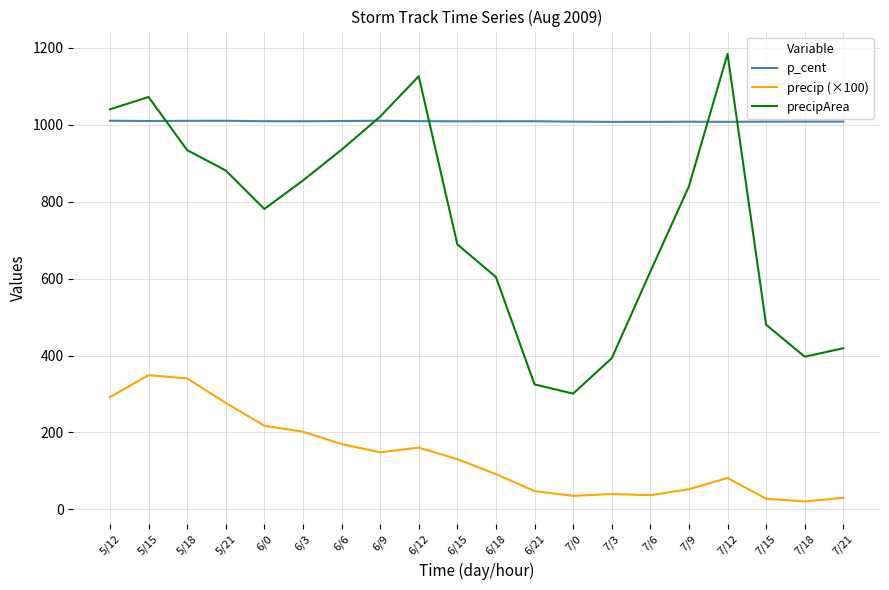

Does the chart have visible grid lines?

Yes